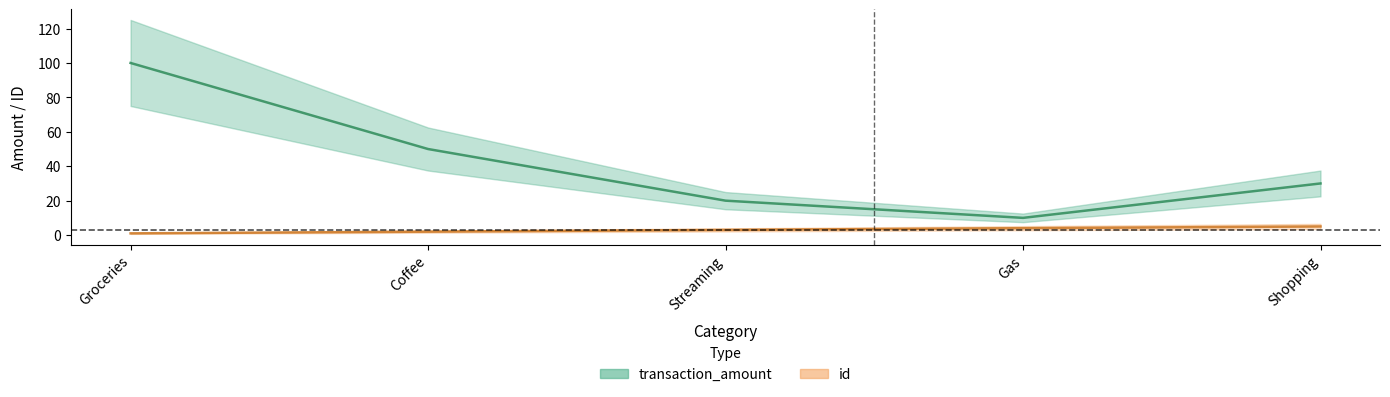

Which series has the largest range (max minus min)?

transaction_amount